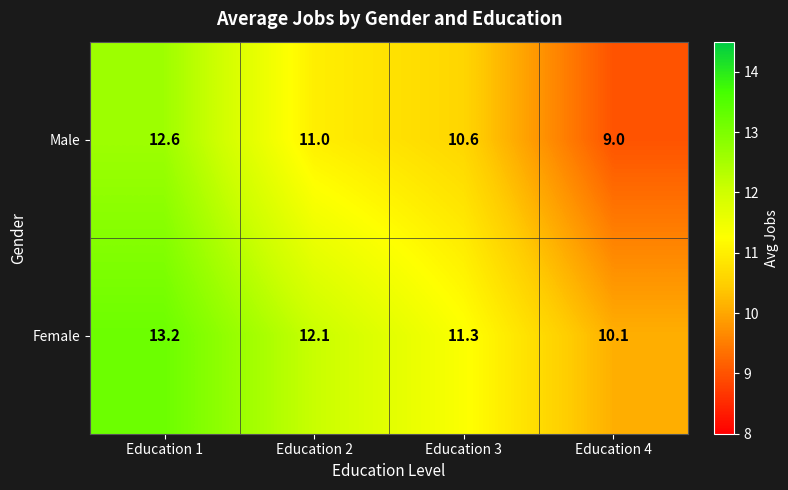

At which category is the sum across all series the highest?

Education 1